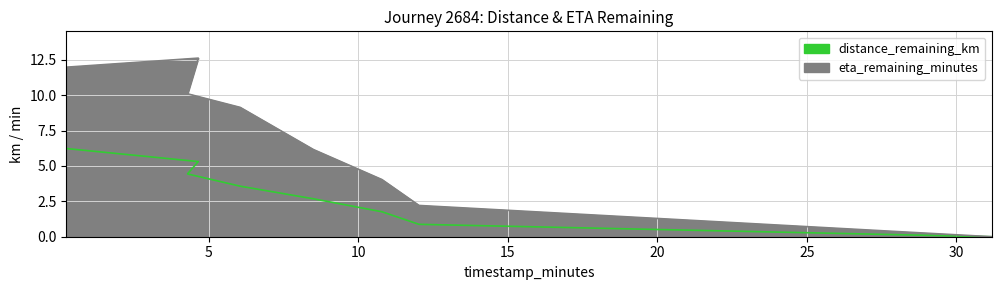

Rank the categories by eta_remaining_minutes value from highest to lowest.

4.65, 0.24, 4.29, 6.05, 8.5, 10.79, 12.03, 31.18